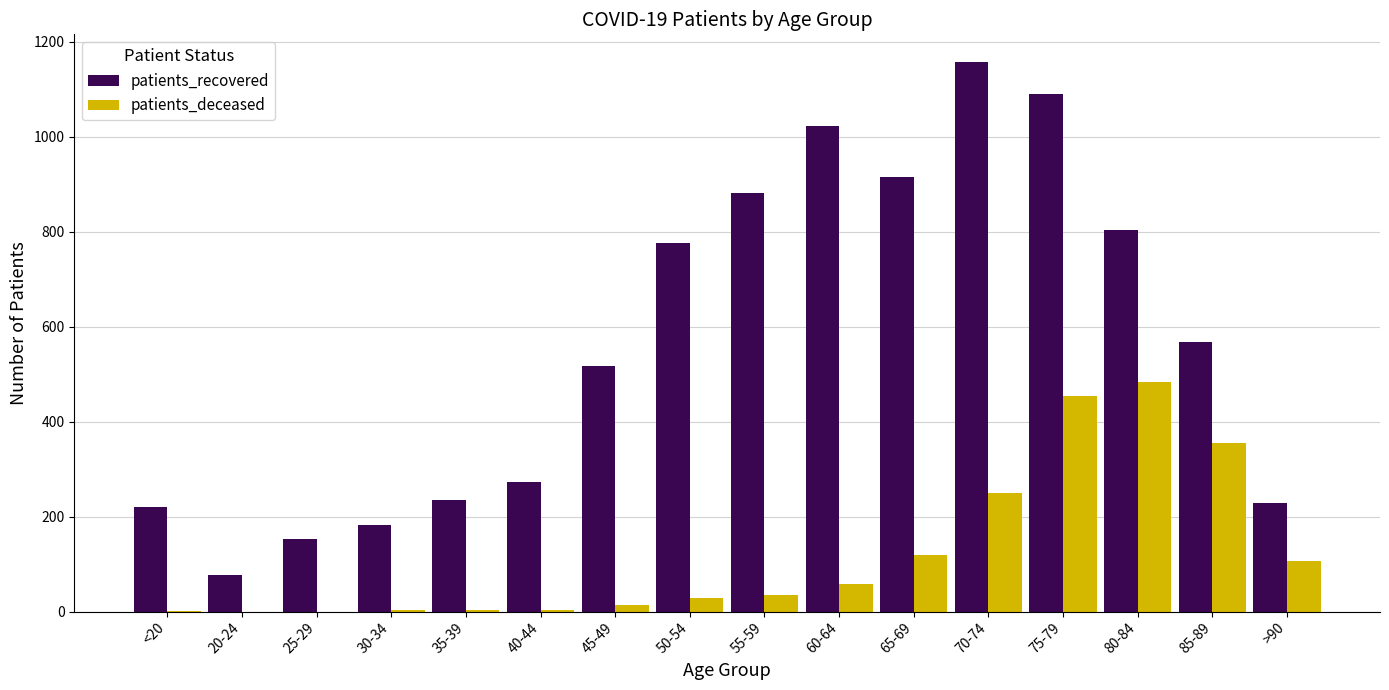

Where is patients_recovered nearest to the value 617?

85-89